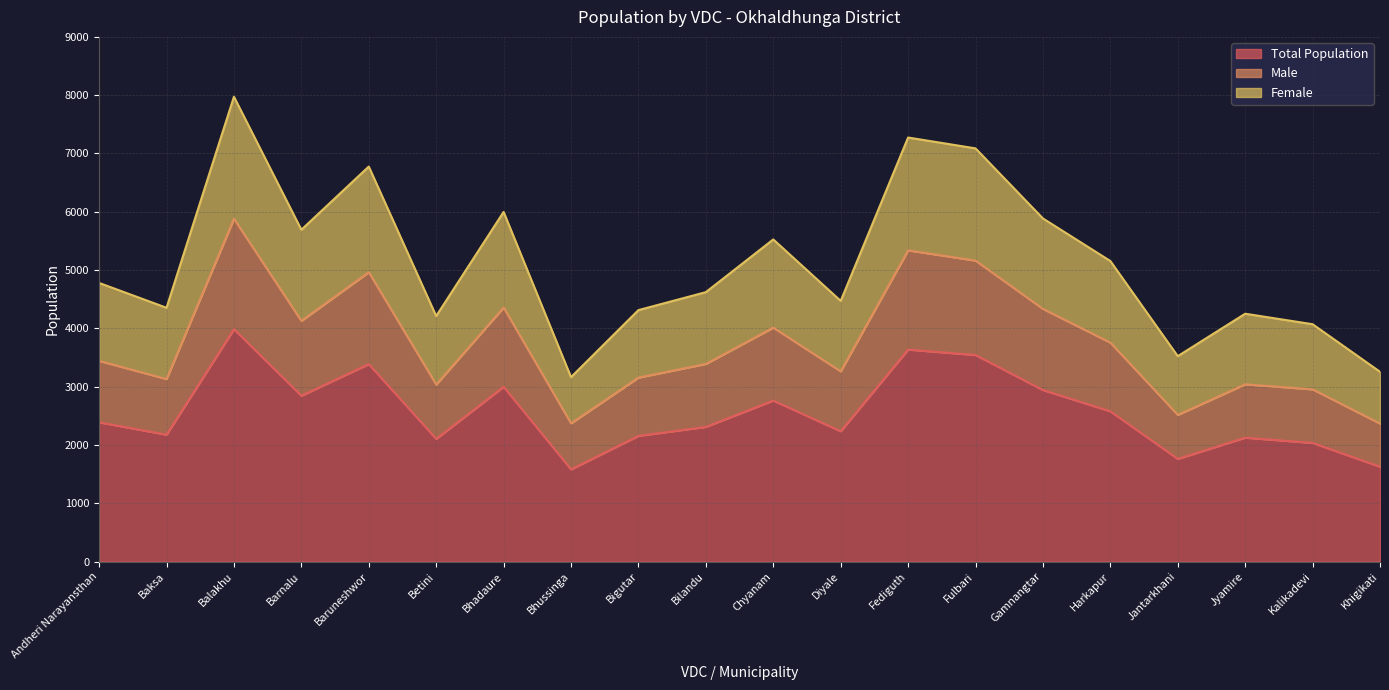

List the series in order of their peak value, lowest first.

Total Population, Male, Female